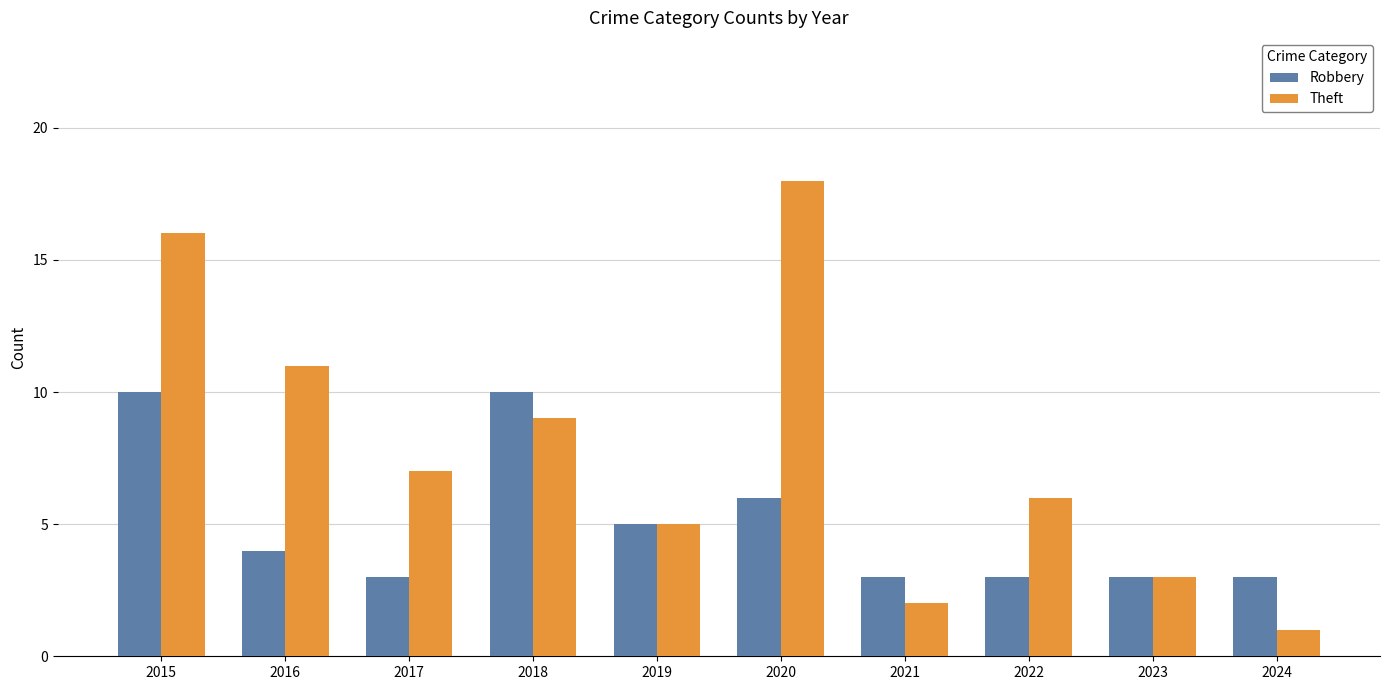

How many bars are there in total?

20